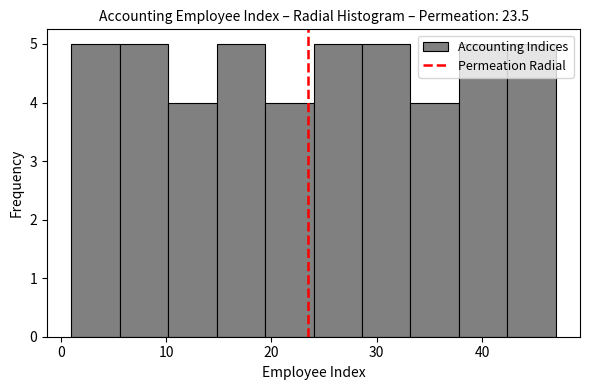

Reading left to right, transcribe this chart: for each bar, give the range it covers on the x-axis and its height. Neither the bar edges nor the heights are printed on the chart, so give them approximately, as read against the axes.

1.0 to 5.6: 5
5.6 to 10.2: 5
10.2 to 14.8: 4
14.8 to 19.4: 5
19.4 to 24.0: 4
24.0 to 28.6: 5
28.6 to 33.2: 5
33.2 to 37.8: 4
37.8 to 42.4: 5
42.4 to 47.0: 5